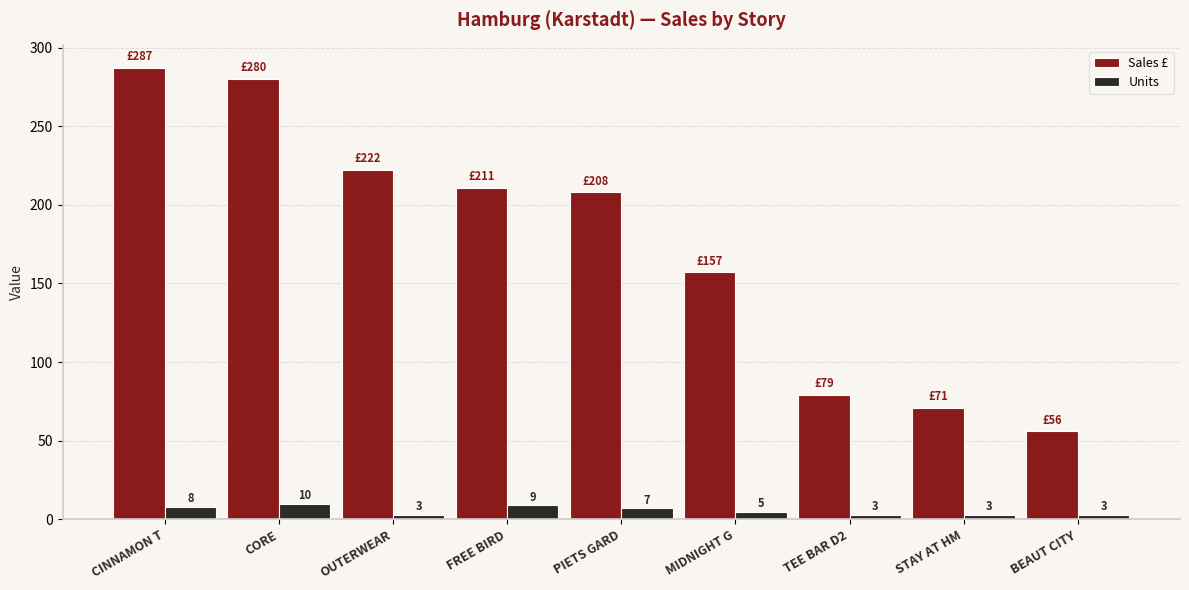

What is the difference between the highest and lowest values at MIDNIGHT G?

152